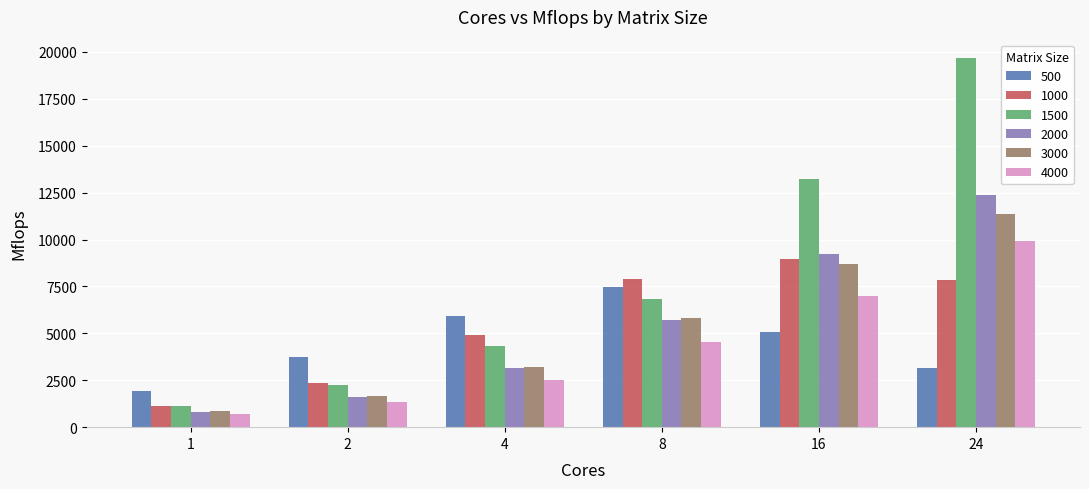

Count the number of categories in the chart.

6